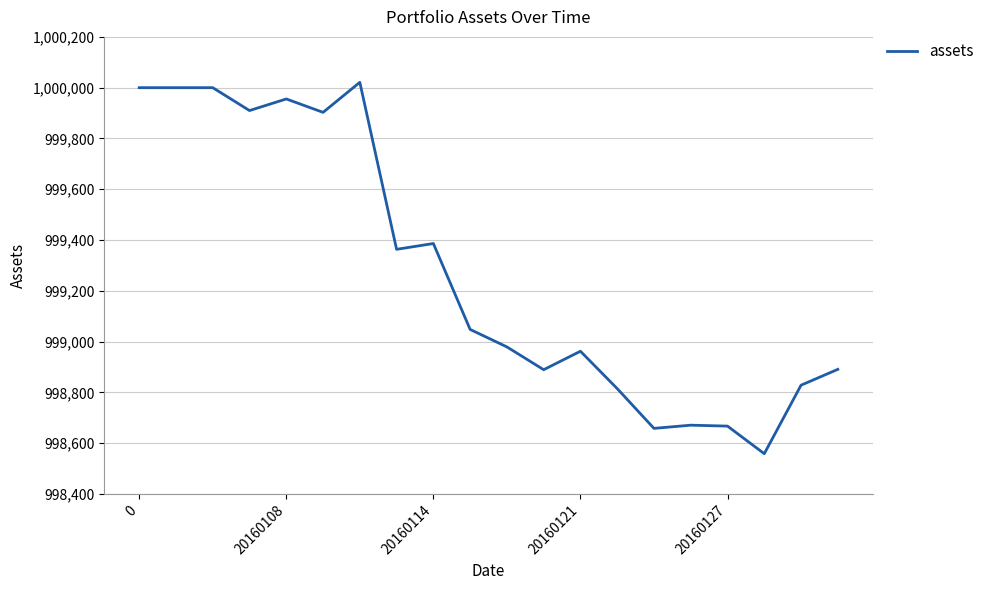

What is the smallest value displayed?

998558.6